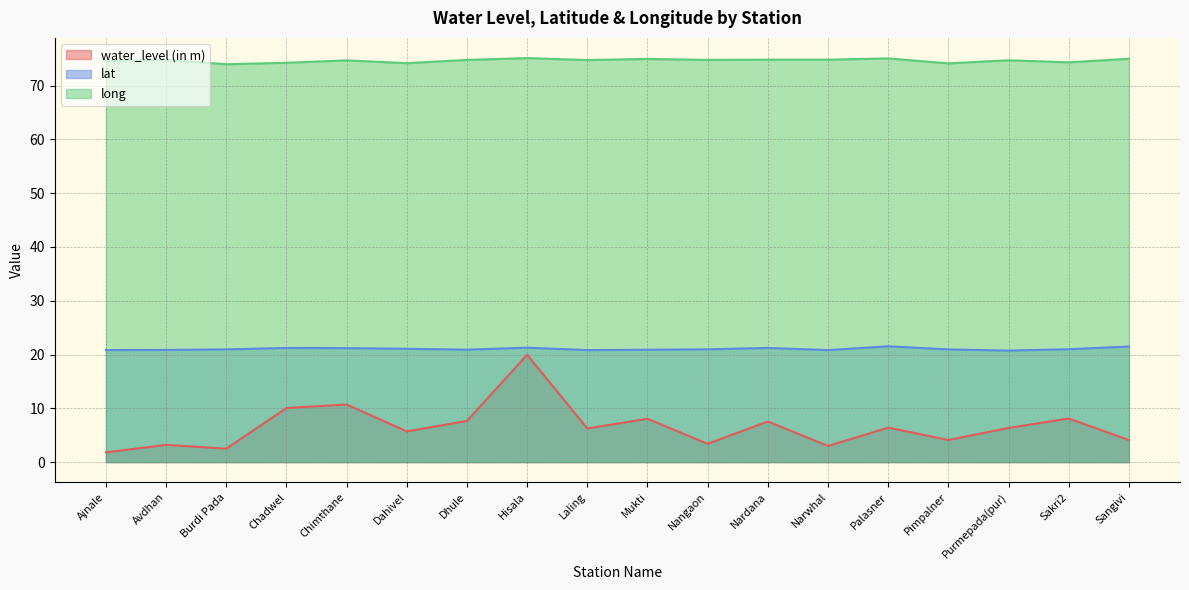

List the series in order of their peak value, highest first.

long, lat, water_level (in m)